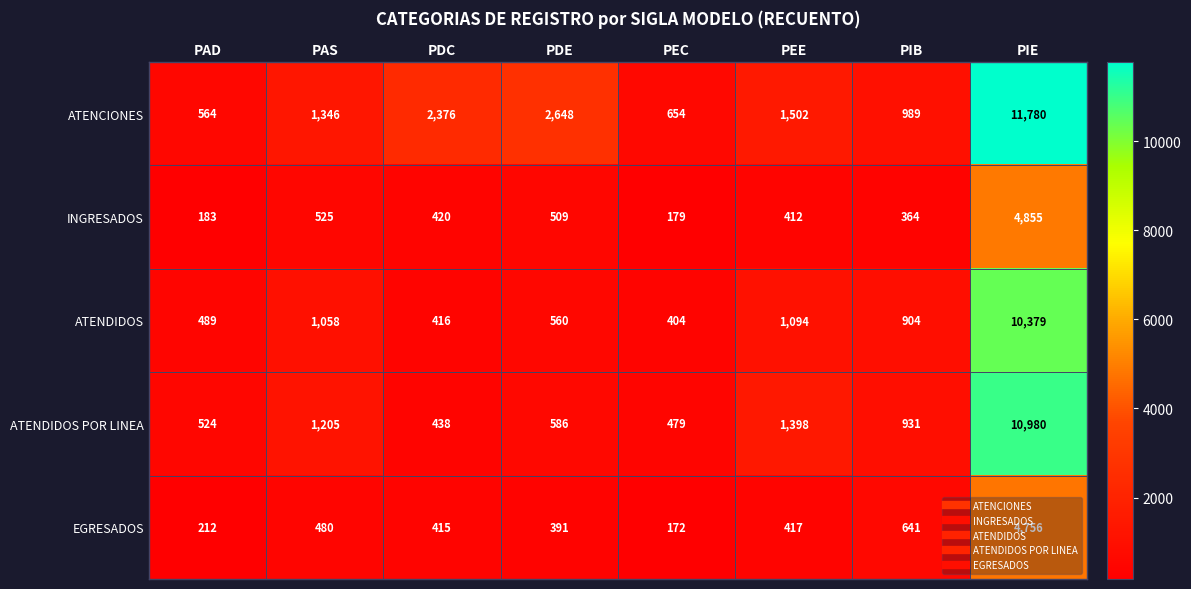

What is the minimum value shown in the chart?

172